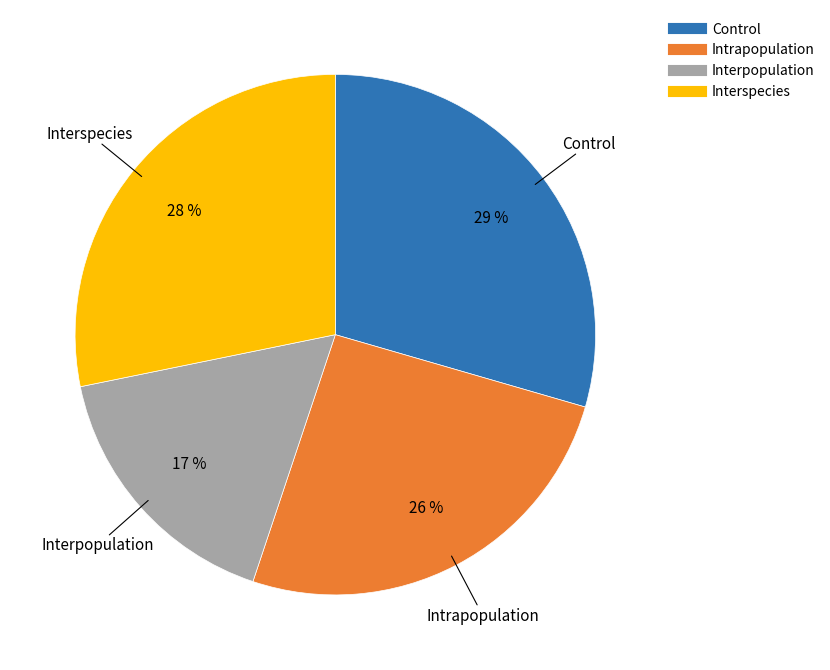

Which category has the smallest portion of the pie?

Interpopulation